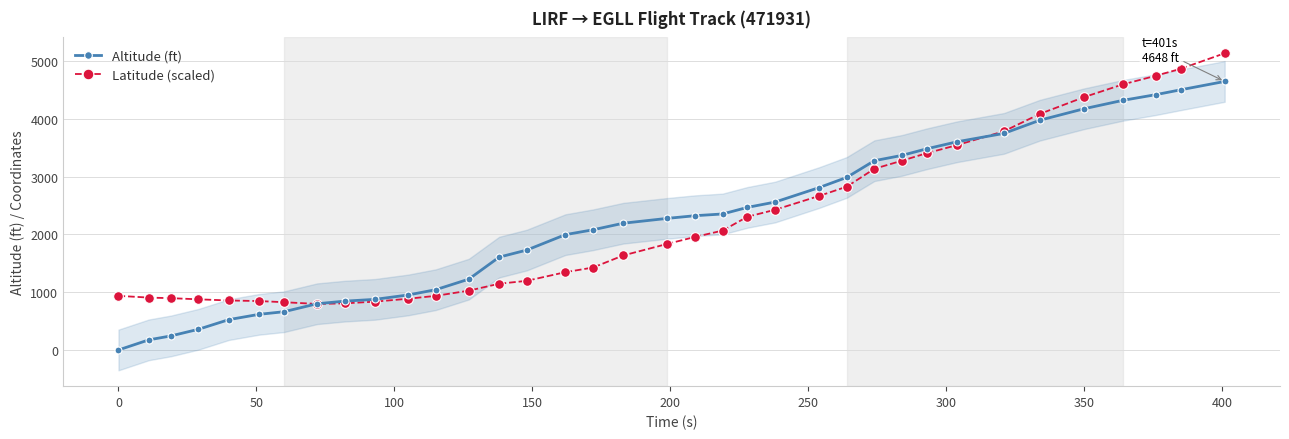

Which series has the largest range (max minus min)?

Altitude (ft)